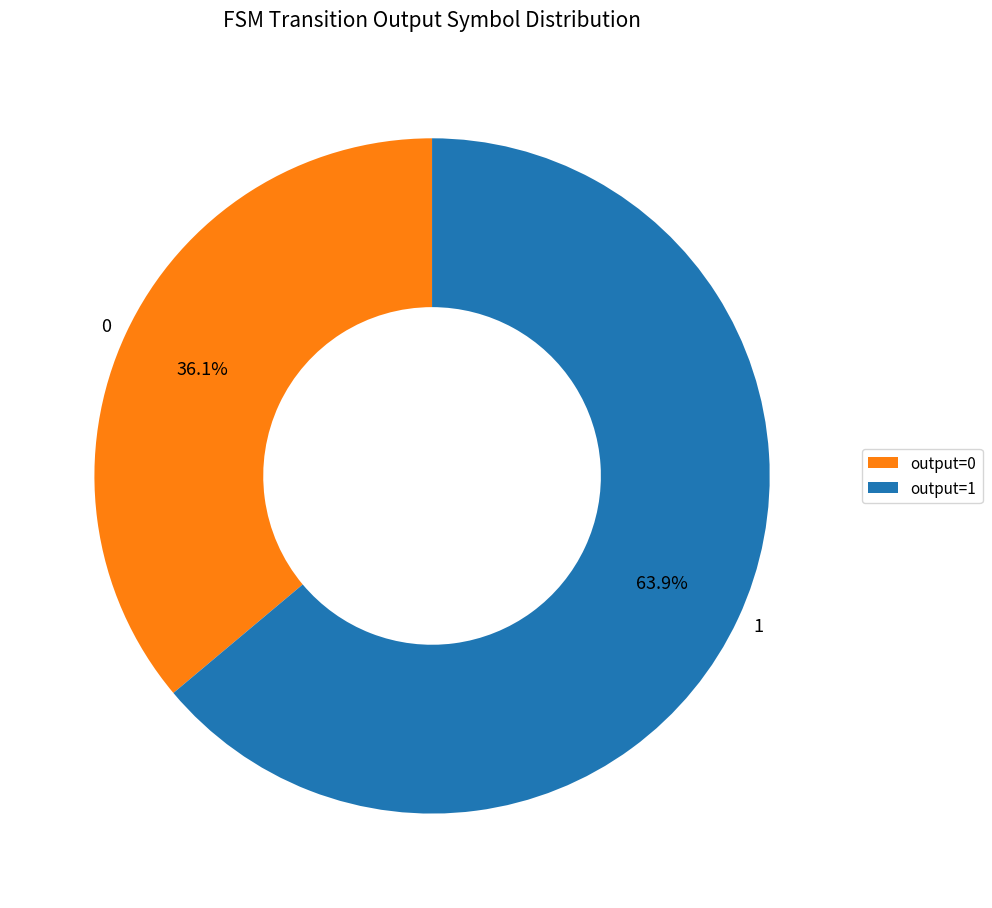

Is there any slice that represents more than half of the pie?

Yes